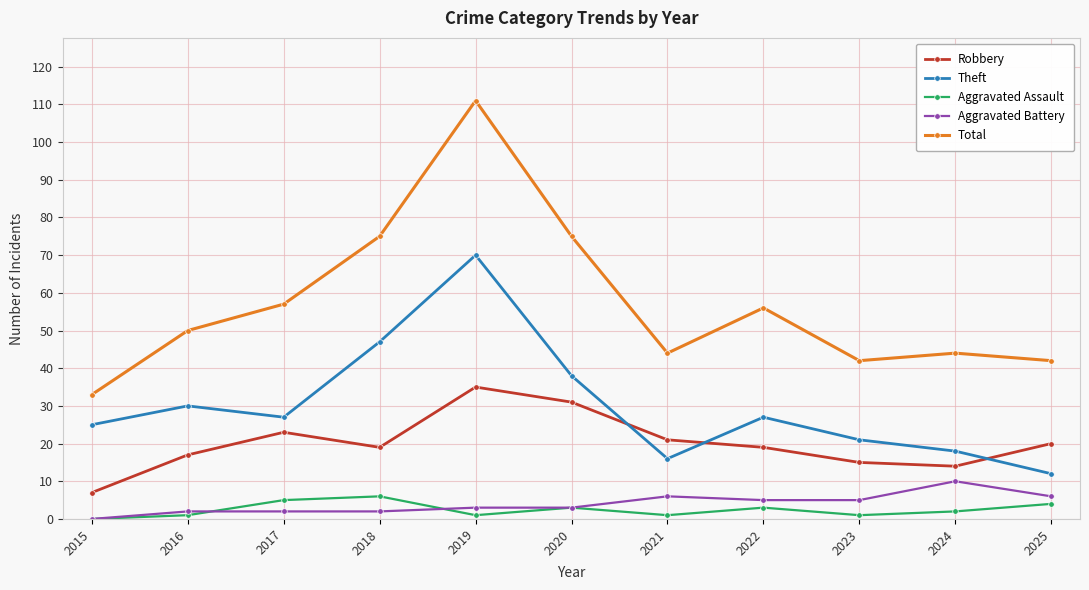

Reading left to right, list all the values displayed in this chart.

Robbery: 7	17	23	19	35	31	21	19	15	14	20
Theft: 25	30	27	47	70	38	16	27	21	18	12
Aggravated Assault: 0	1	5	6	1	3	1	3	1	2	4
Aggravated Battery: 0	2	2	2	3	3	6	5	5	10	6
Total: 33	50	57	75	111	75	44	56	42	44	42